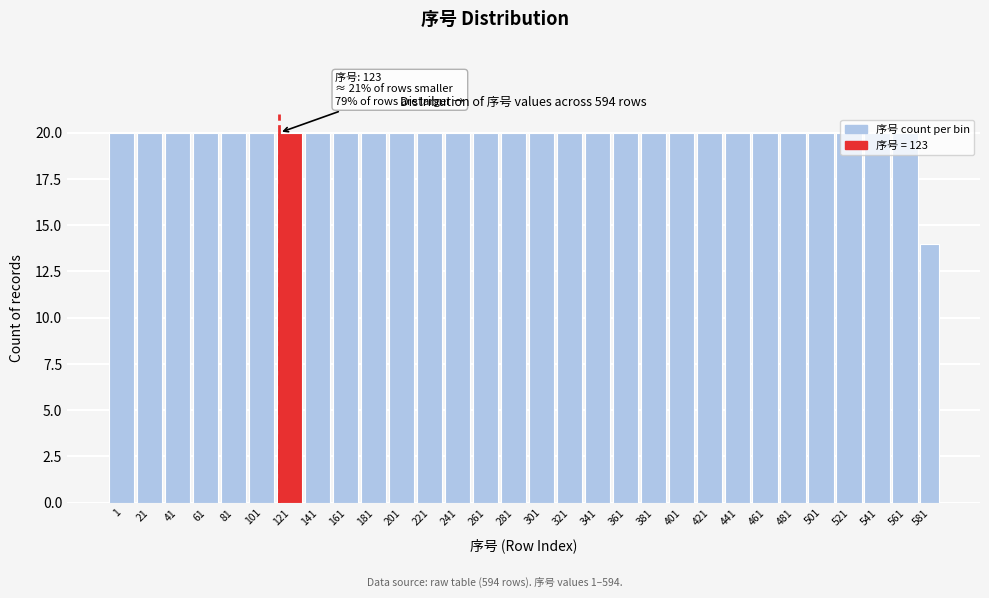

What is the value of the 23rd bar from the left?

20